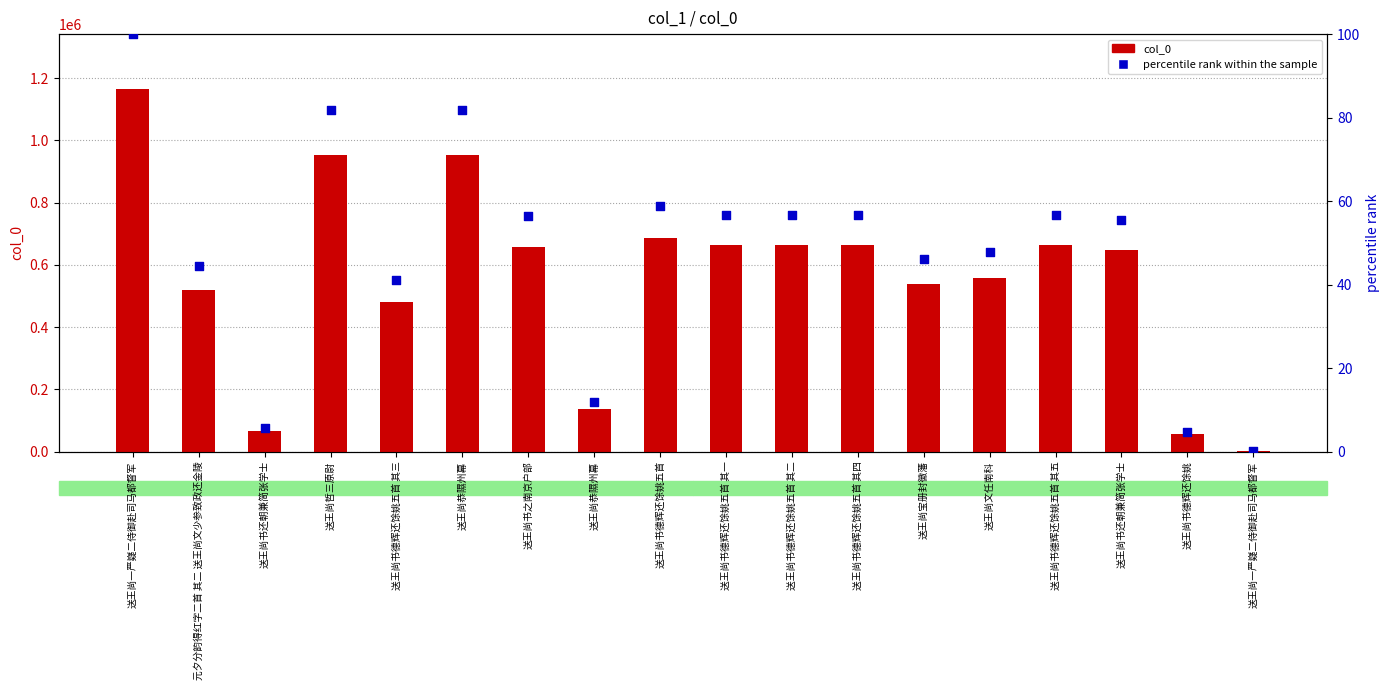

What is the total value across all series at 送王尚恭隰州幕?

953857.8